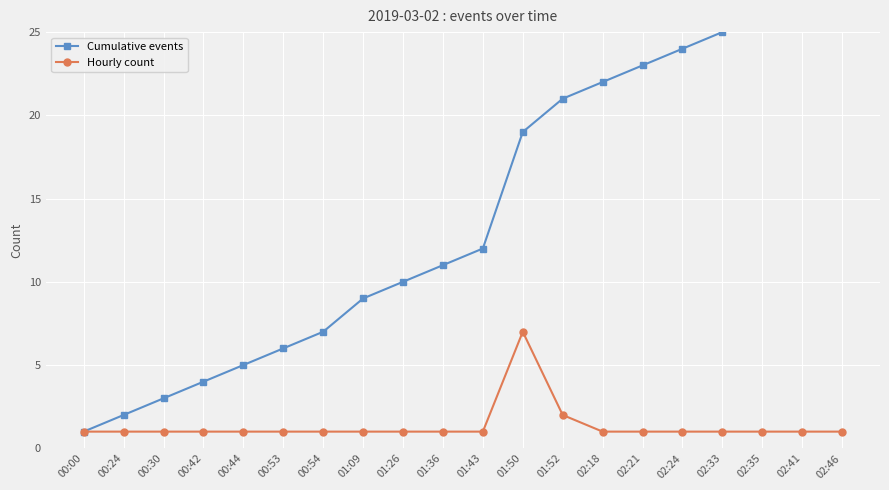

Which has a higher value, 00:30 or 02:21?

02:21